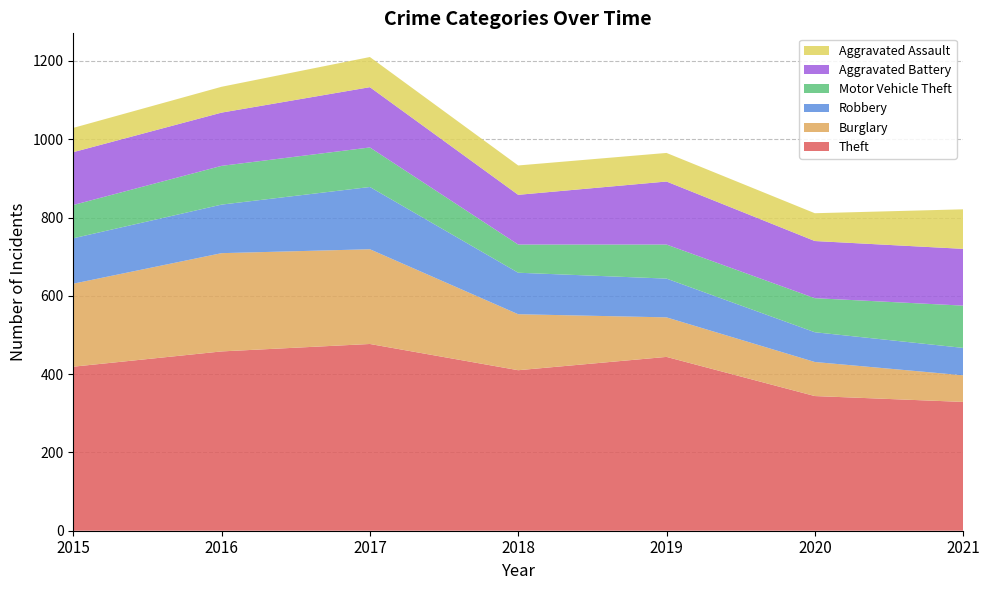

Reading left to right, list all the values displayed in this chart.

Theft: 2015=419	2016=458	2017=477	2018=410	2019=444	2020=344	2021=329
Burglary: 2015=212	2016=251	2017=242	2018=143	2019=101	2020=87	2021=68
Robbery: 2015=116	2016=124	2017=159	2018=106	2019=99	2020=76	2021=70
Motor Vehicle Theft: 2015=85	2016=99	2017=101	2018=72	2019=87	2020=87	2021=108
Aggravated Battery: 2015=135	2016=136	2017=154	2018=127	2019=161	2020=146	2021=145
Aggravated Assault: 2015=62	2016=66	2017=77	2018=75	2019=73	2020=71	2021=101